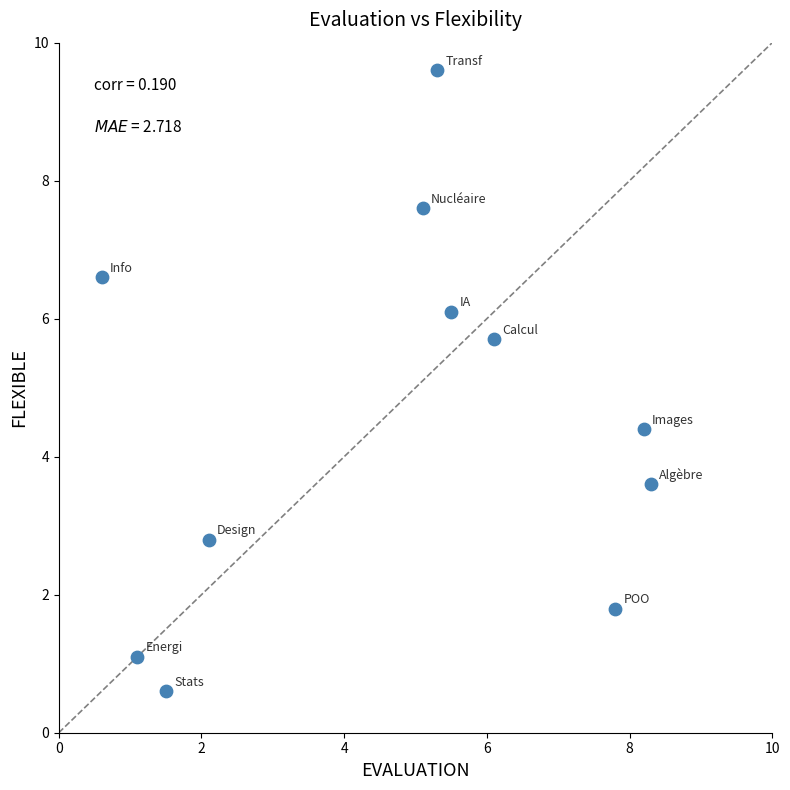

What Y value in the scatter plot is closest to 5?

4.4